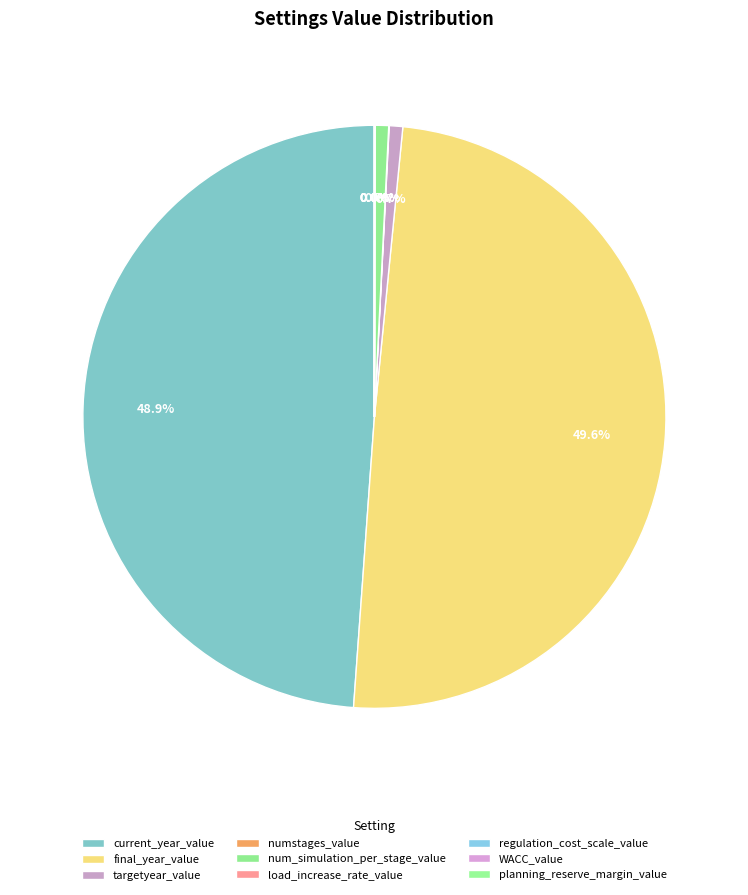

Is there a majority slice in this chart?

No